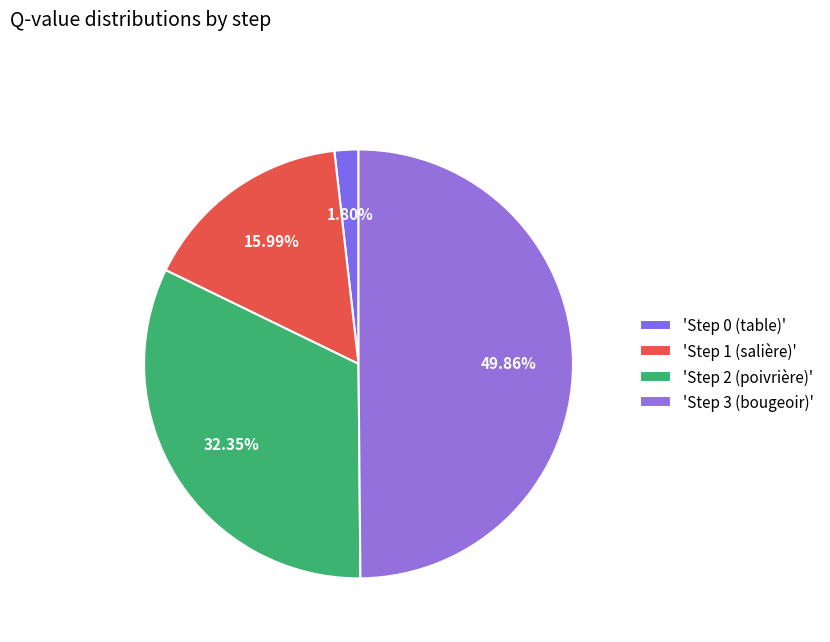

Count the number of slices in the pie.

4